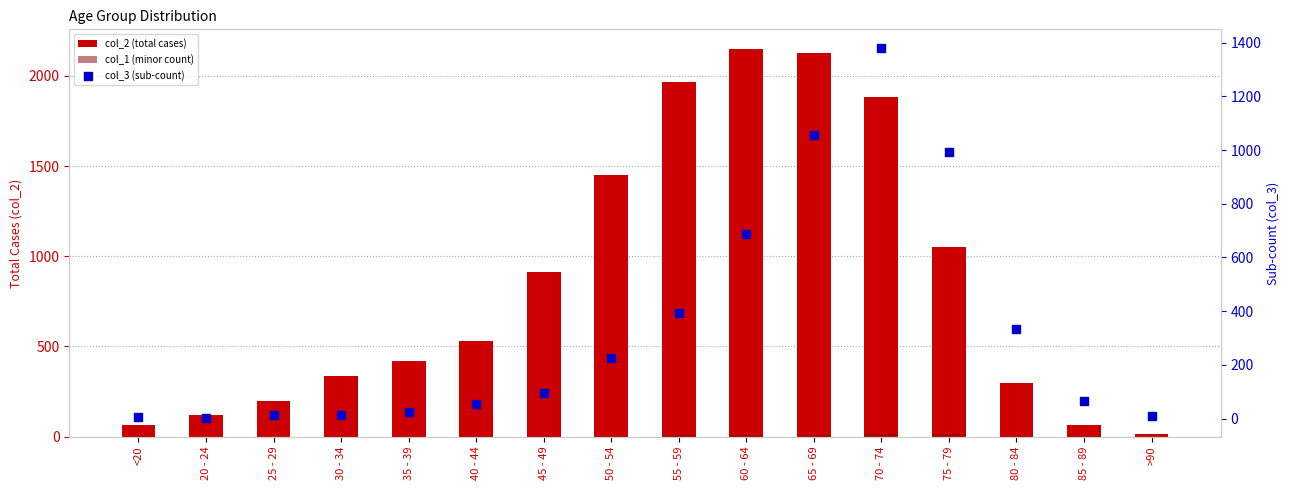

Which series reaches the maximum Y coordinate?

col_2 (total cases)